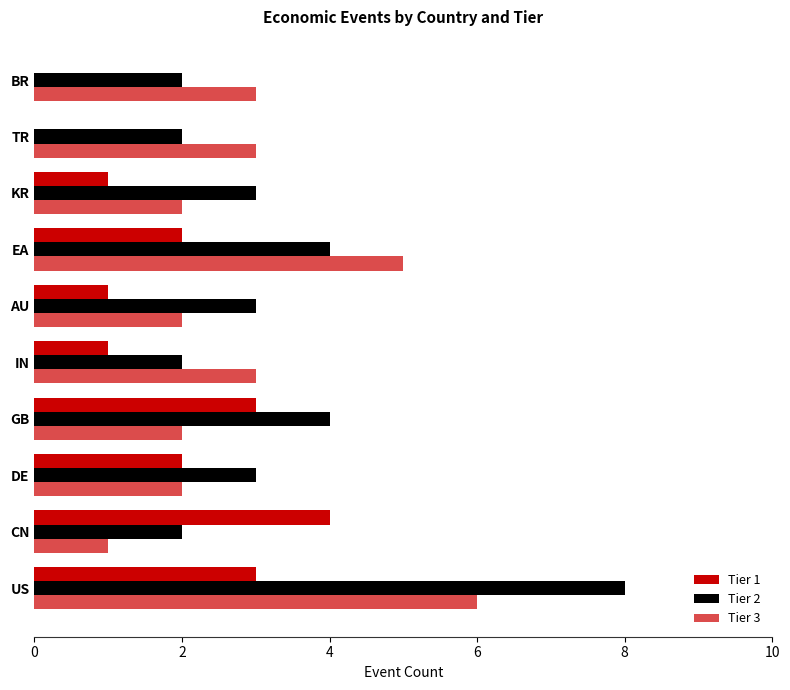

How many categories are shown in the chart?

10